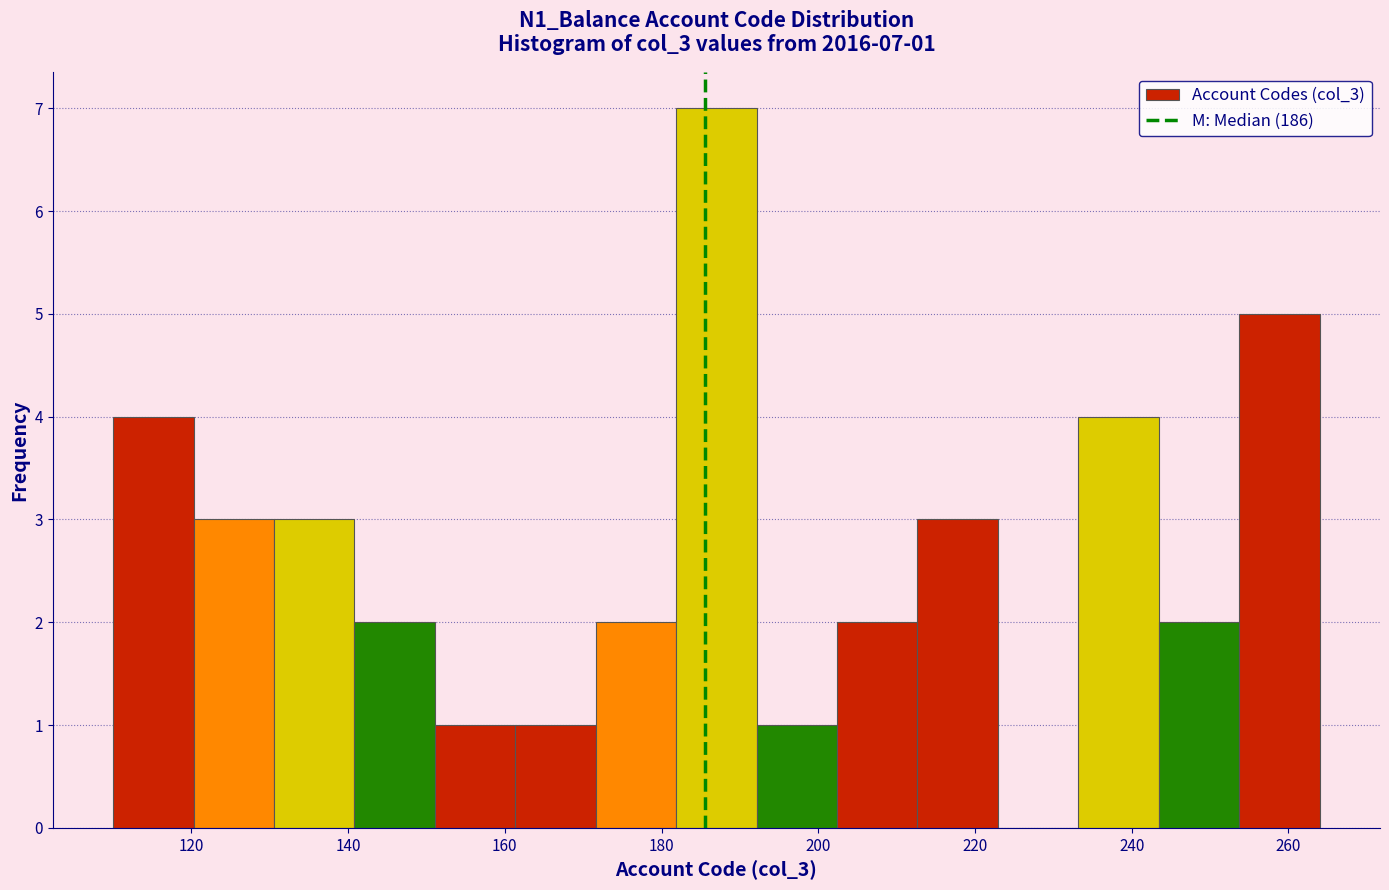

Over which range of the x-axis is the bar tallest?

182 to 192